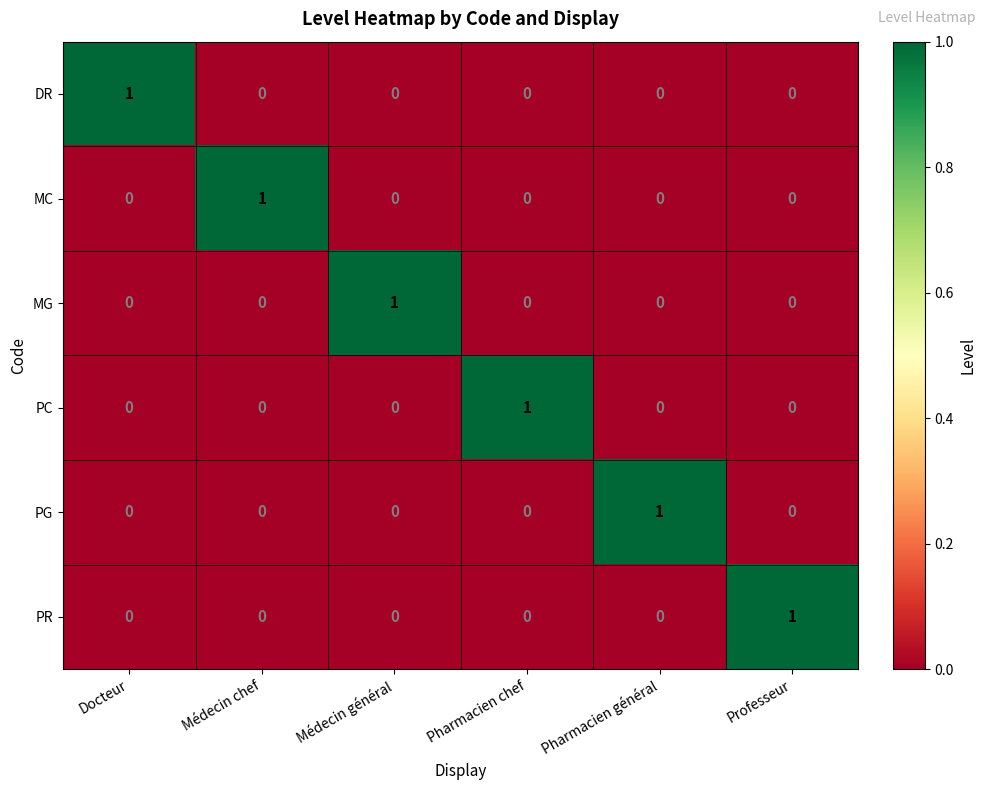

At which label does MG reach its peak?

Médecin général